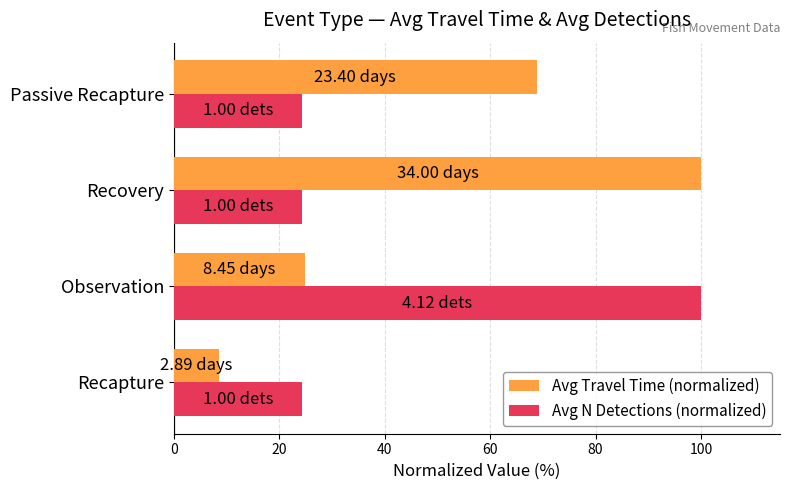

At which label is Avg Travel Time (normalized) closest to 54?

Passive Recapture